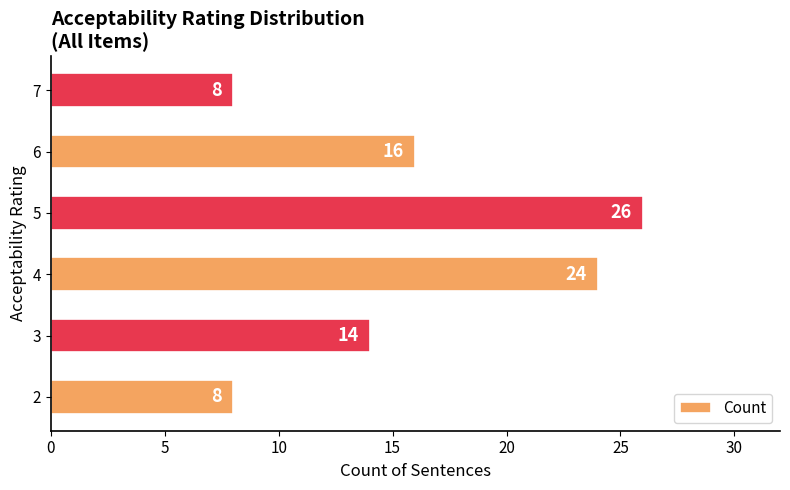

Reading top to bottom, list all the values displayed in this chart.

8	16	26	24	14	8